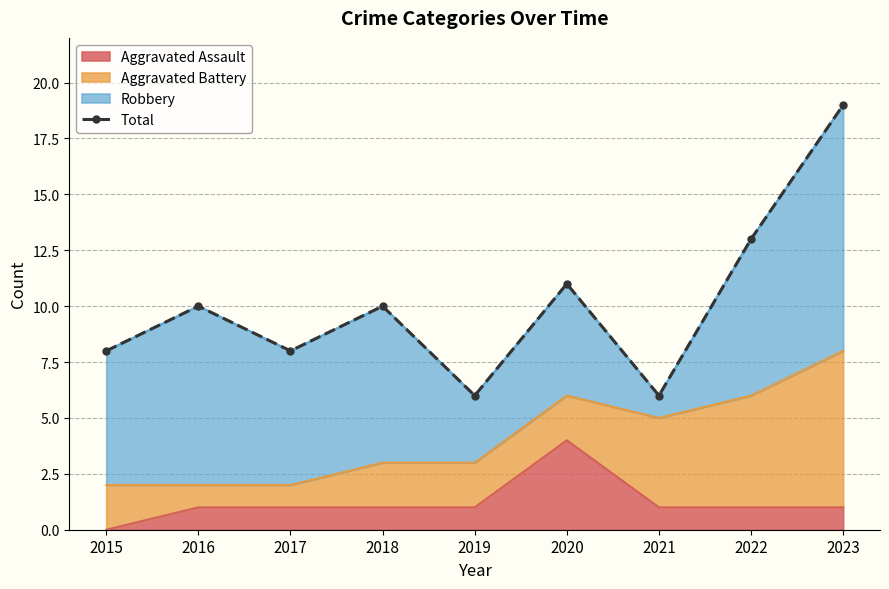

Reading left to right, extract all data points from this chart.

8	10	8	10	6	11	6	13	19